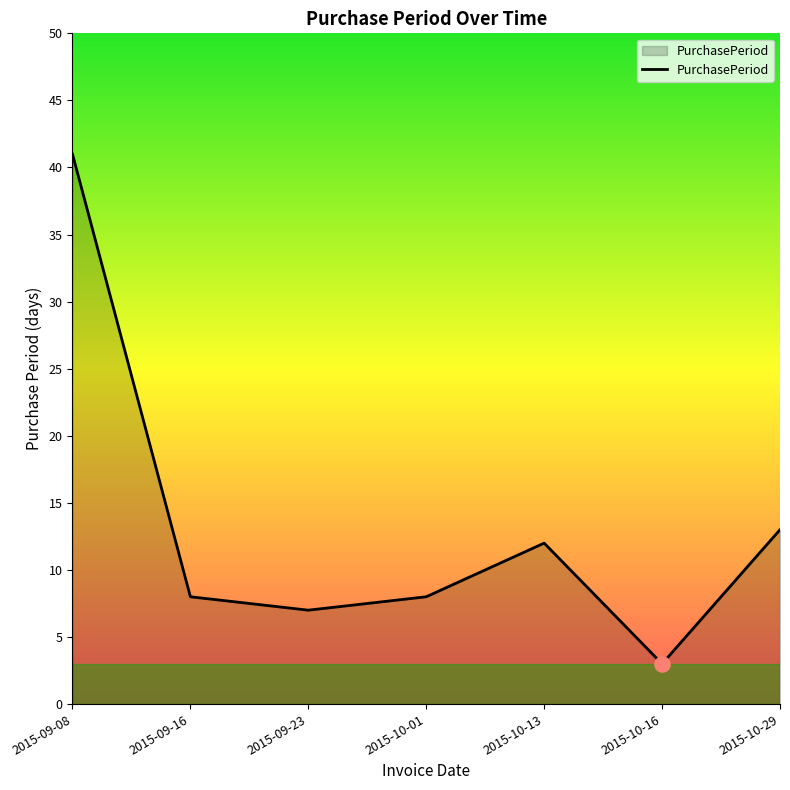

Between 2015-09-16 and 2015-09-23, which is larger?

2015-09-16